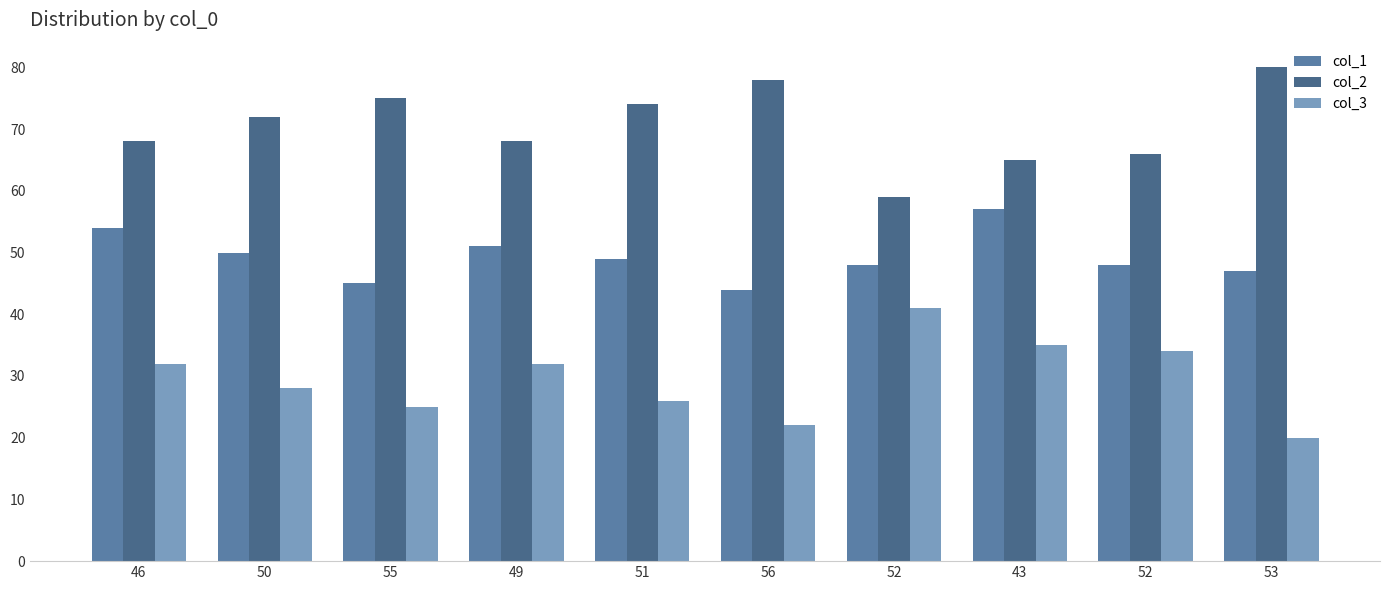

Between 50 and 55, which is larger?

50